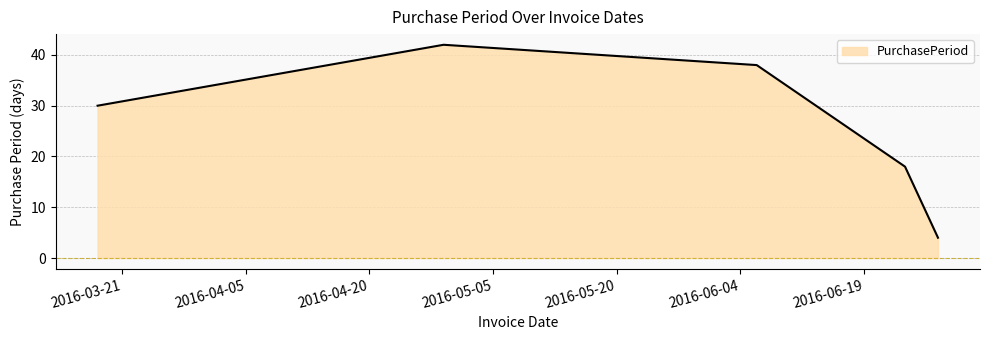

How many interior local peaks (higher than both neighbors) does the data have?

1